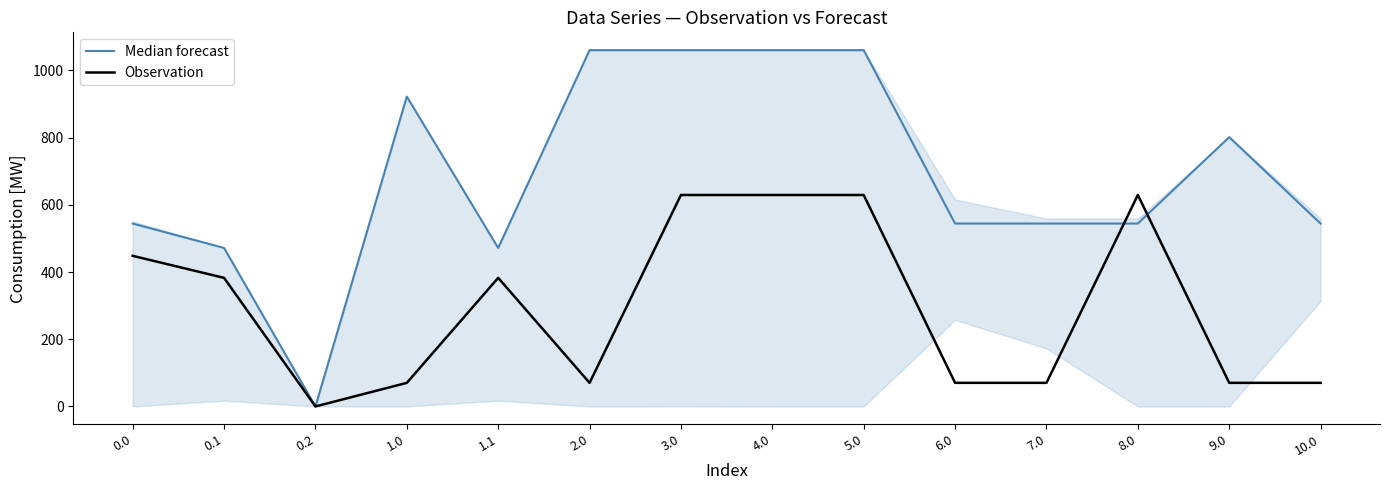

True or false: Observation has more than 1 interior local peaks.

True